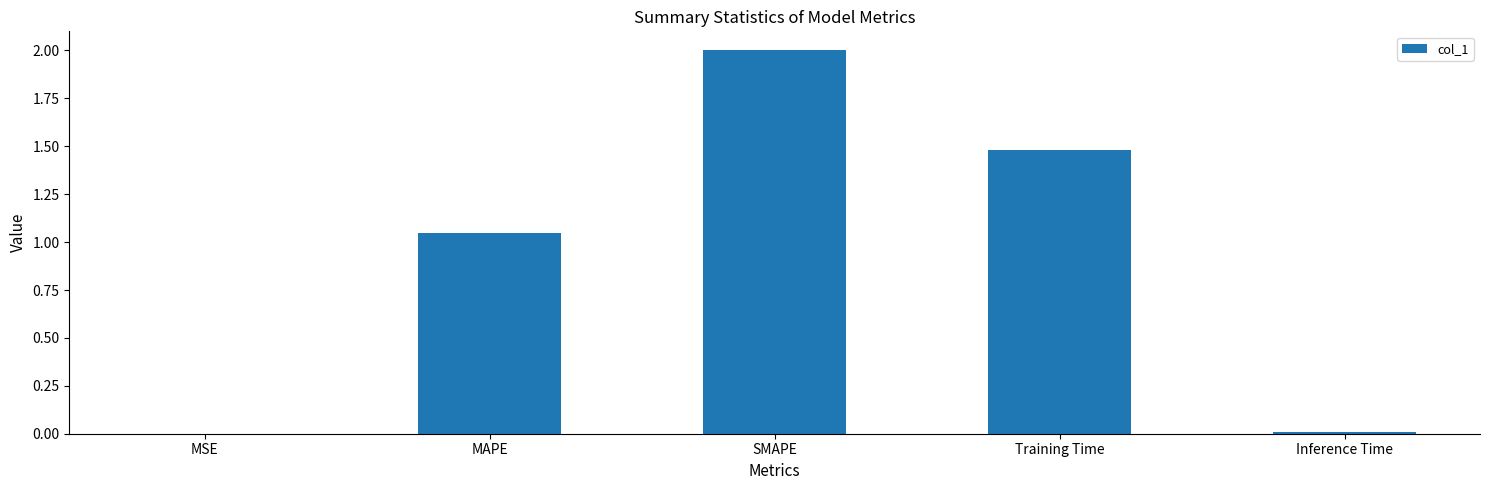

Are the bars horizontal?

No